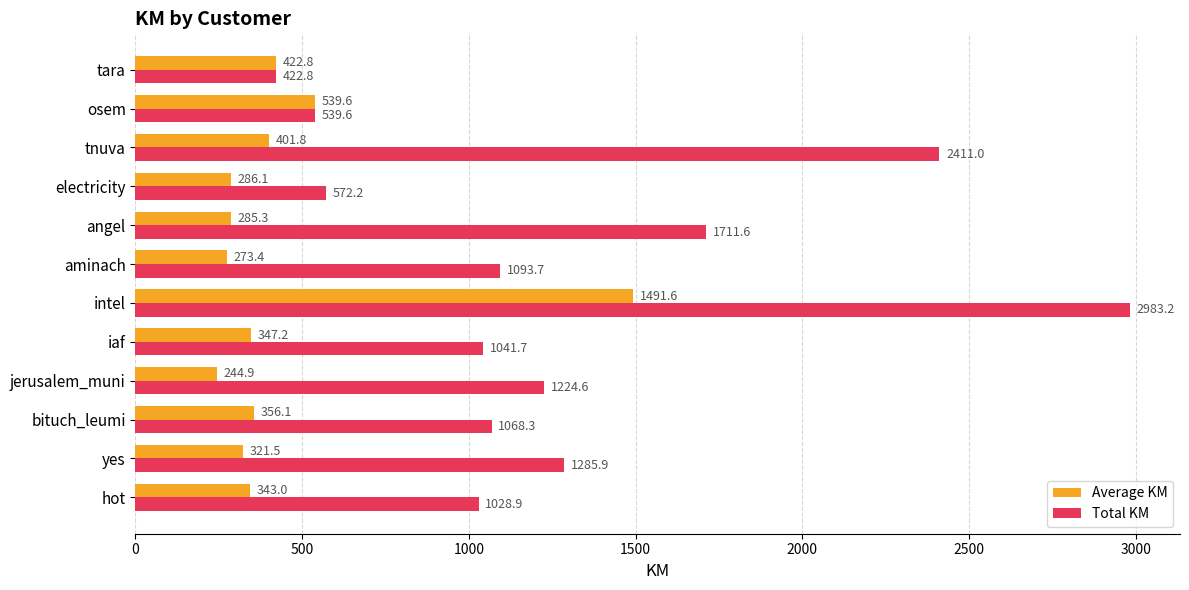

Which series changed the most between jerusalem_muni and aminach?

Total KM